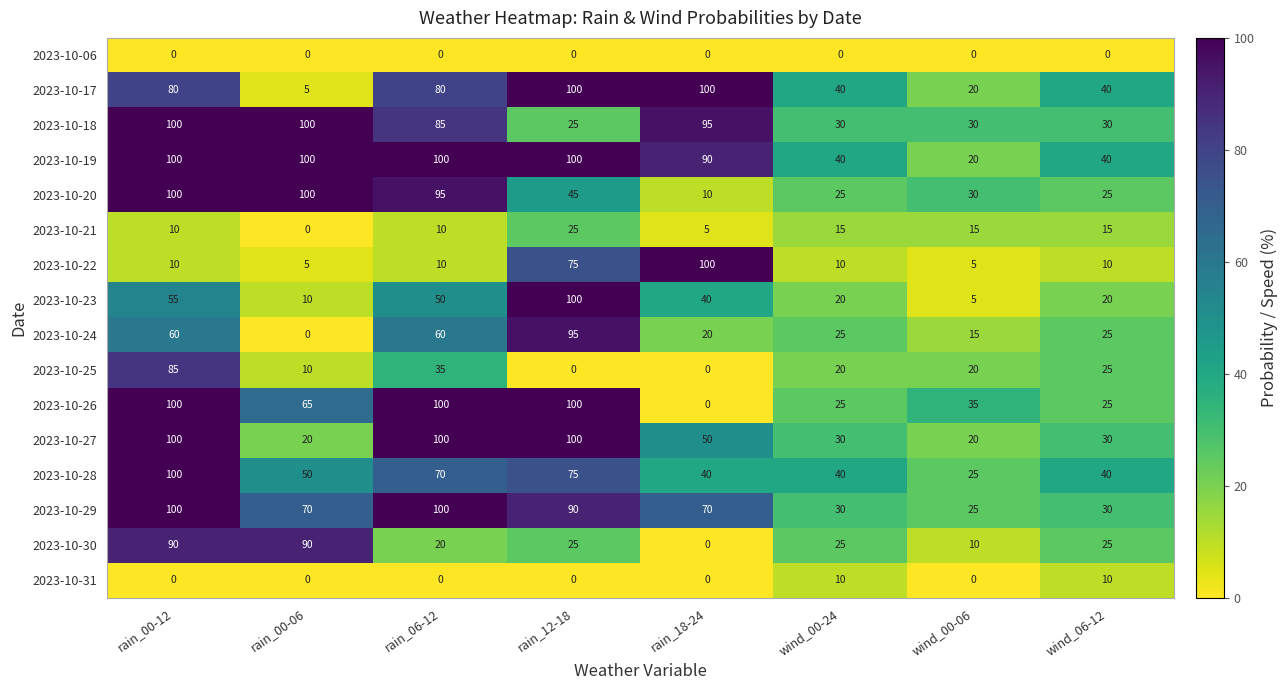

What is the difference between the highest and lowest values at rain_18-24?

100